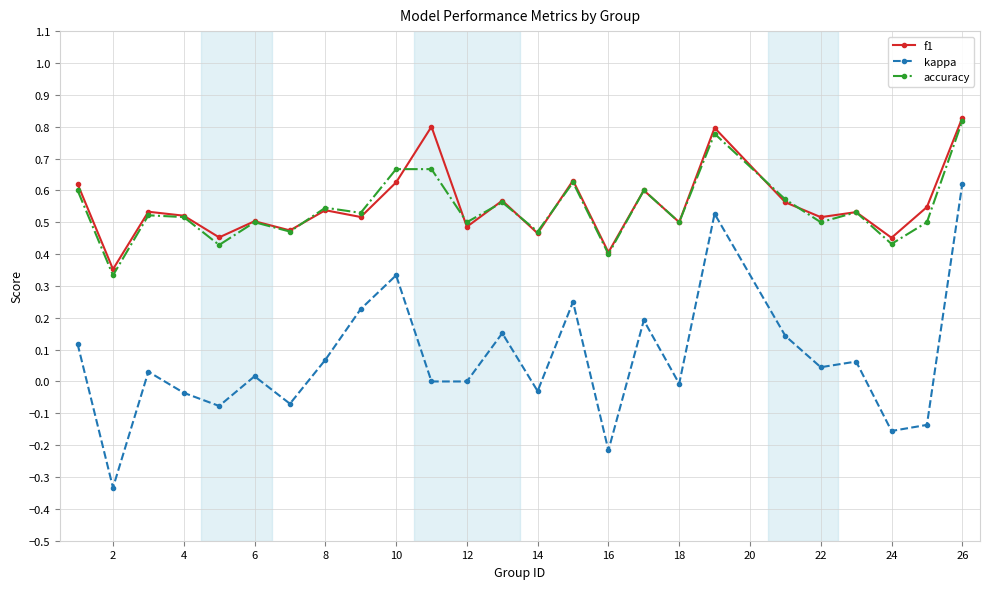

In f1, how many points are higher than both neighbors (excluding endpoints)?

9